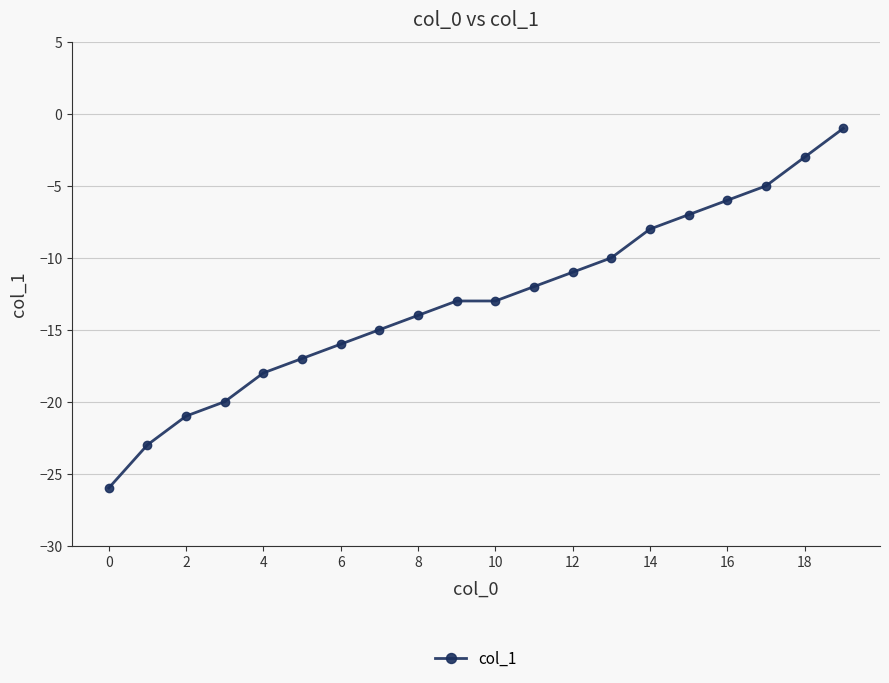

What is the difference between the second highest and minimum values?

23